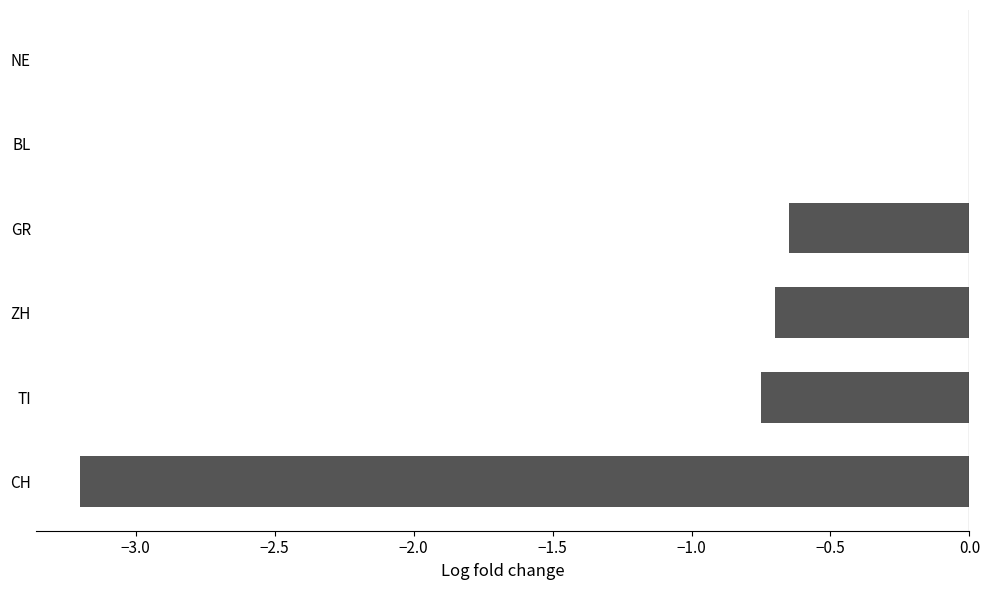

True or false: the data shows -0.7 at ZH.

True